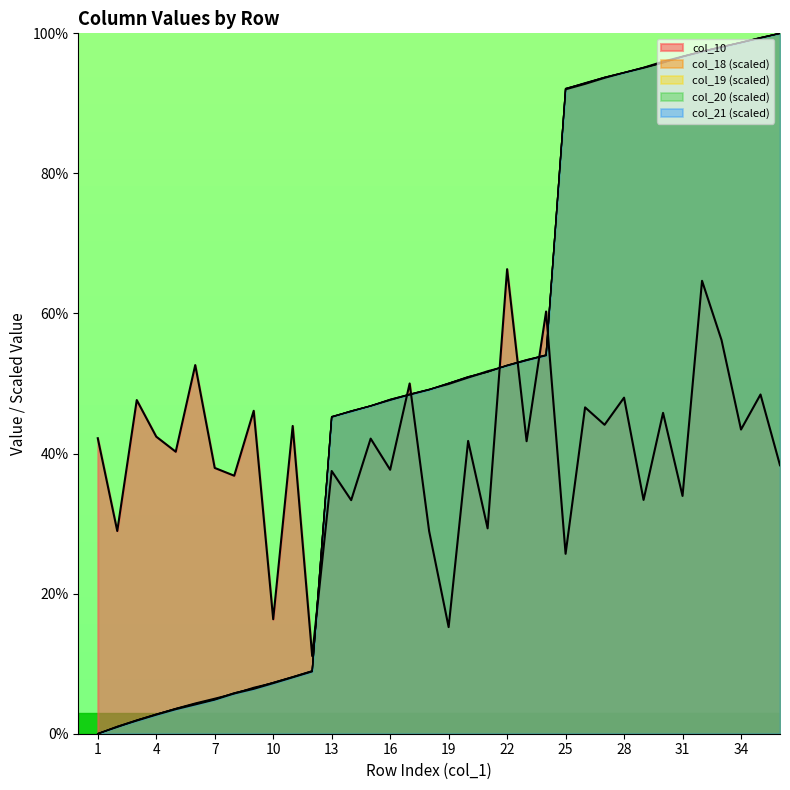

The col_20 series shows 75.5 at 16. True or false?

False